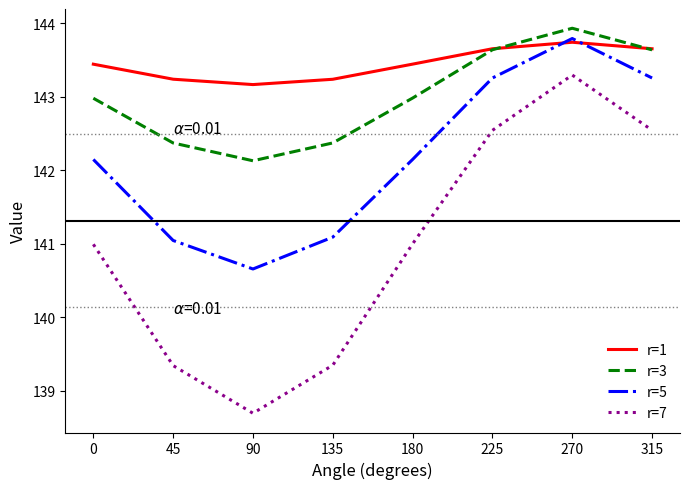

The value of r=1 at 315 is 76.7. True or false?

False